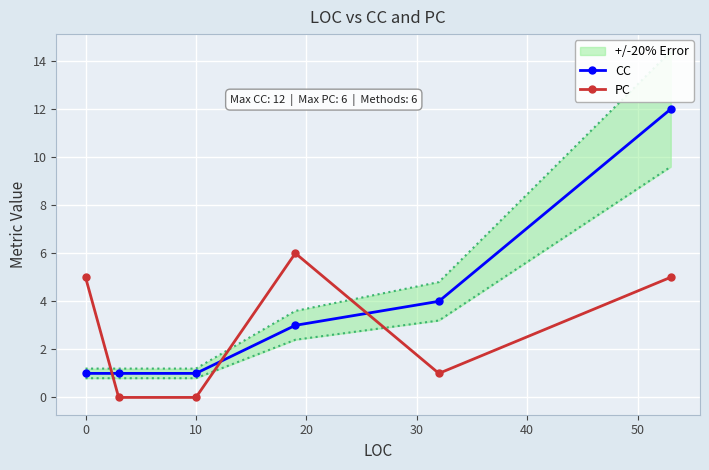

What is the value of the PC point at the 5th from the left?

1